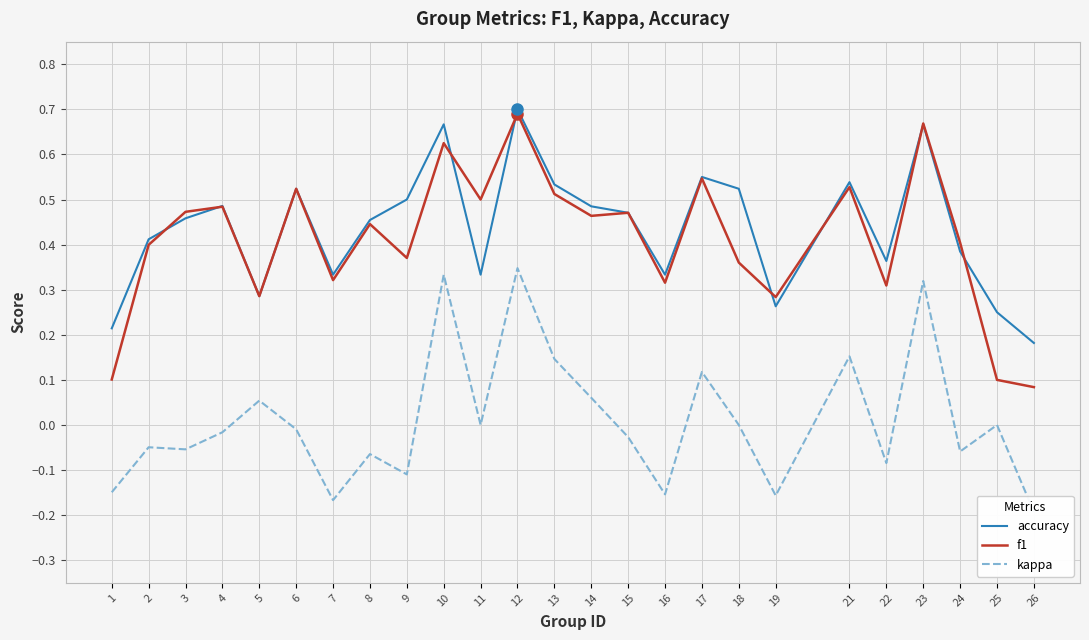

The kappa series shows -0.0 at 2. True or false?

False